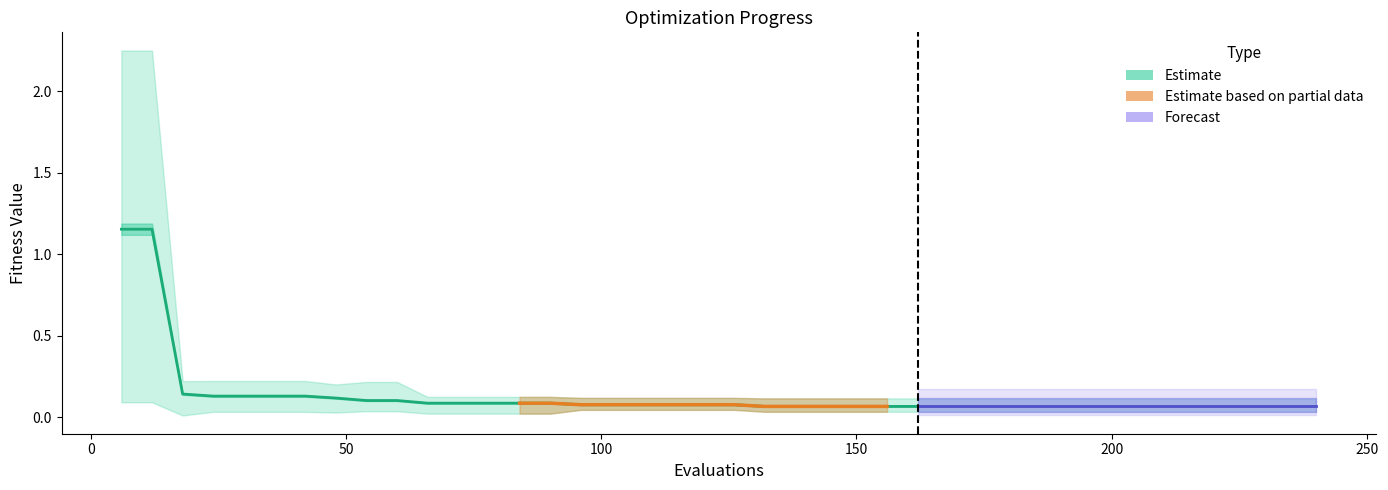

Is it true that the value at 21 is 0.1?

False